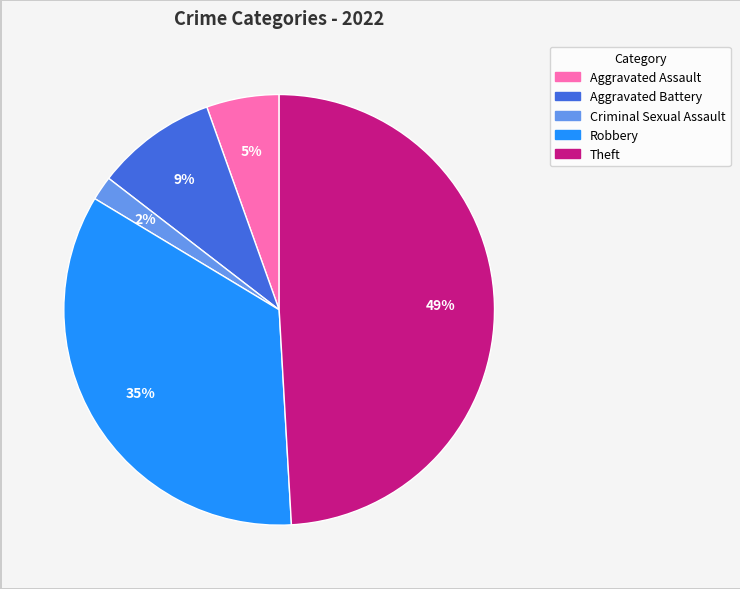

Is there any slice that represents more than half of the pie?

No